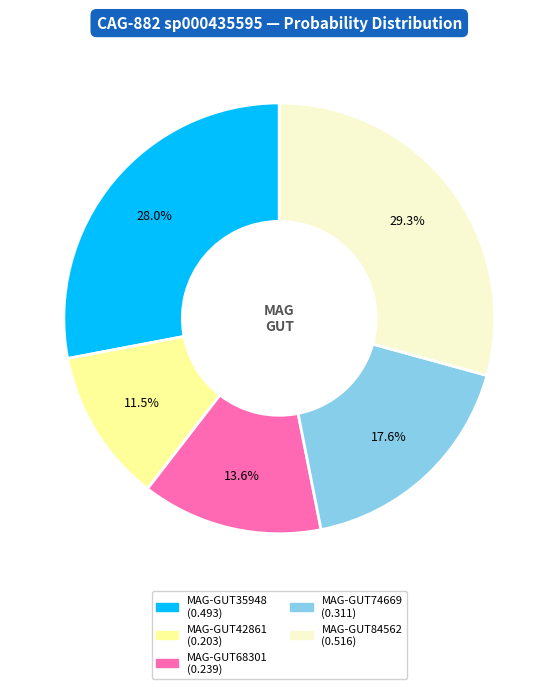

How many slices are in this pie chart?

5